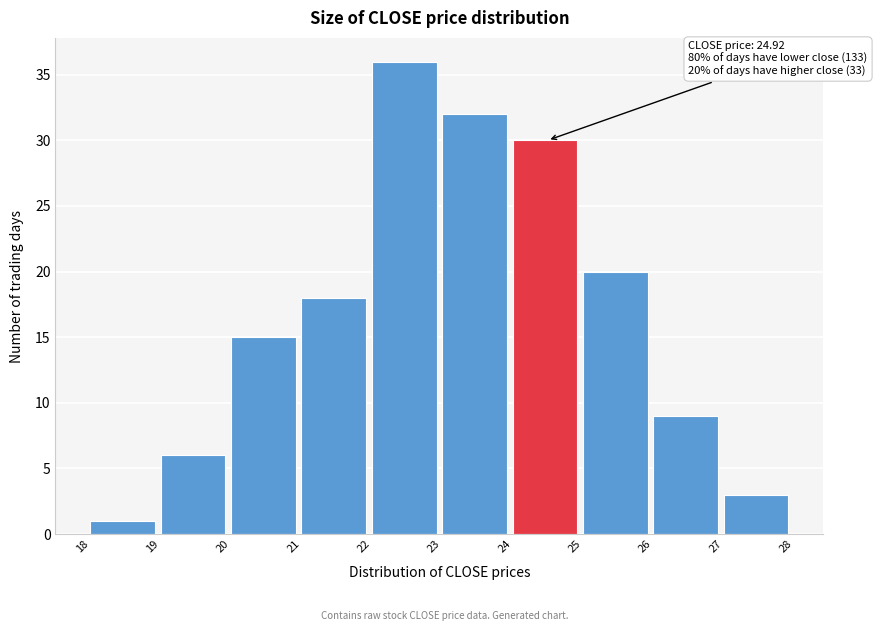

Over which range of the x-axis is the bar tallest?

22 to 23